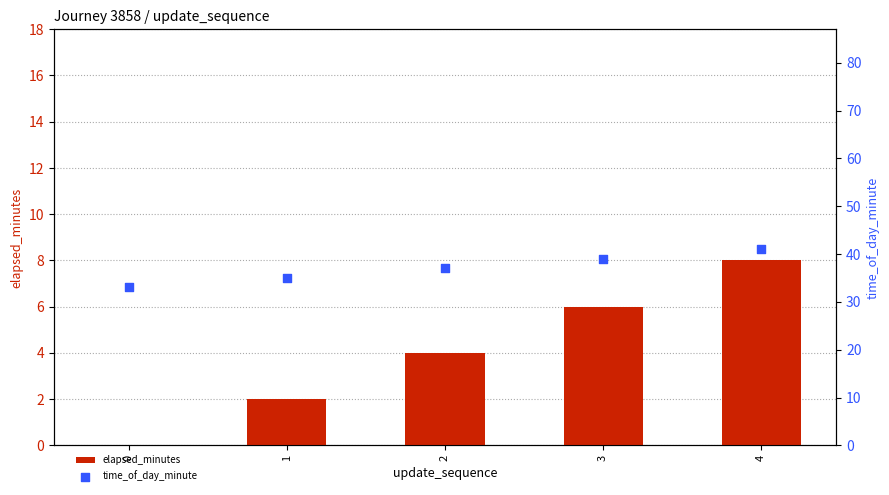

Which series has the largest total across all categories?

time_of_day_minute